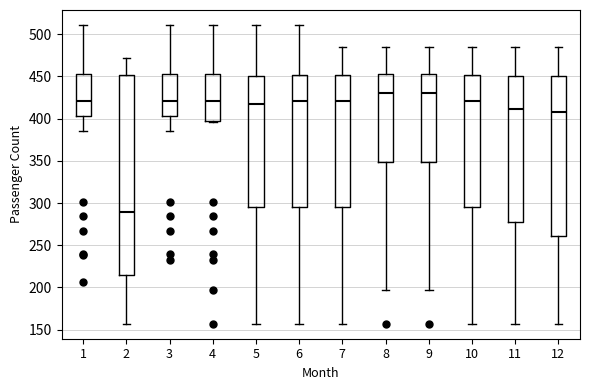

Where is the upper edge of the box at x = 5 on the y-axis? The values are not printed on the chart, so give them approximately, as read against the axis.

450